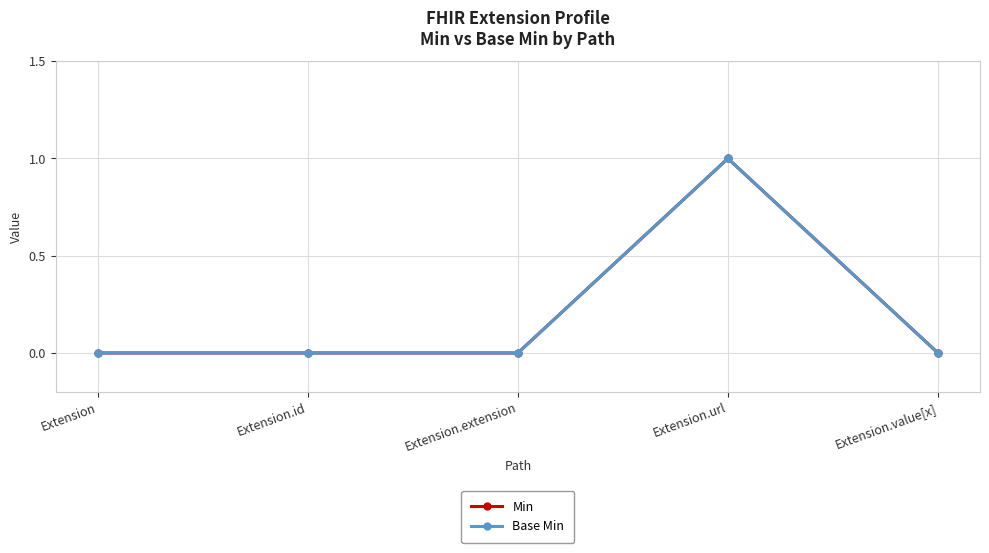

Does the chart have visible grid lines?

Yes